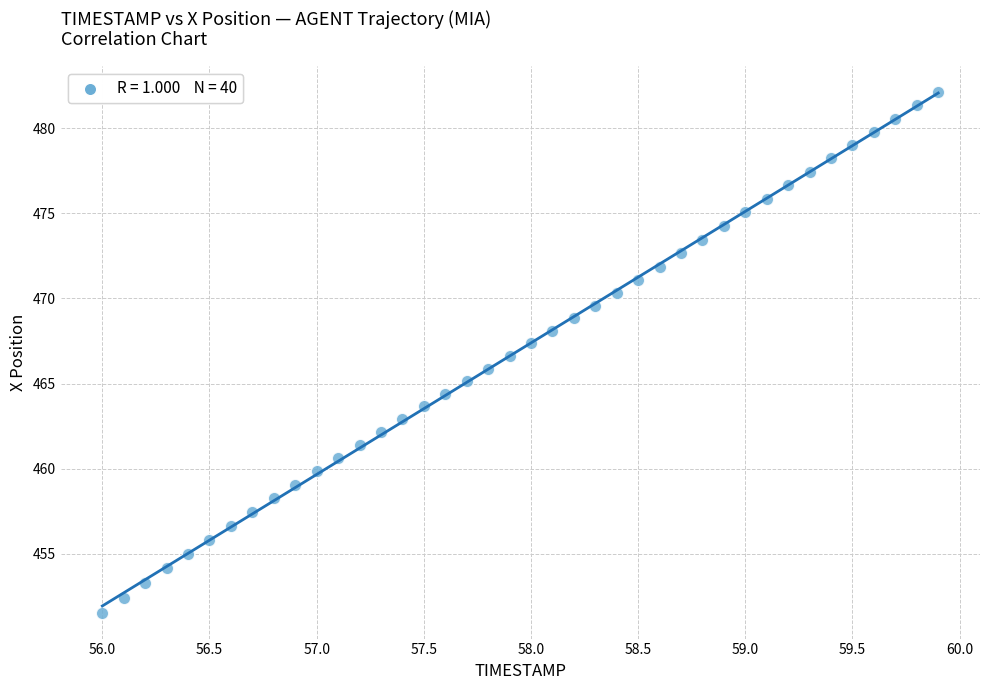

What is the range of Y values (max minus min)?

30.6